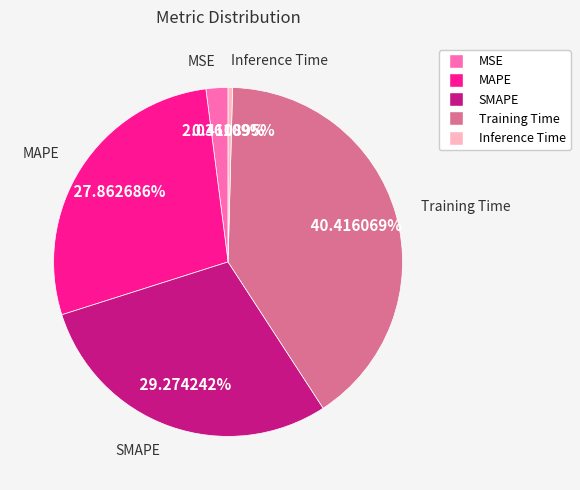

Between Inference Time and SMAPE, which is larger?

SMAPE